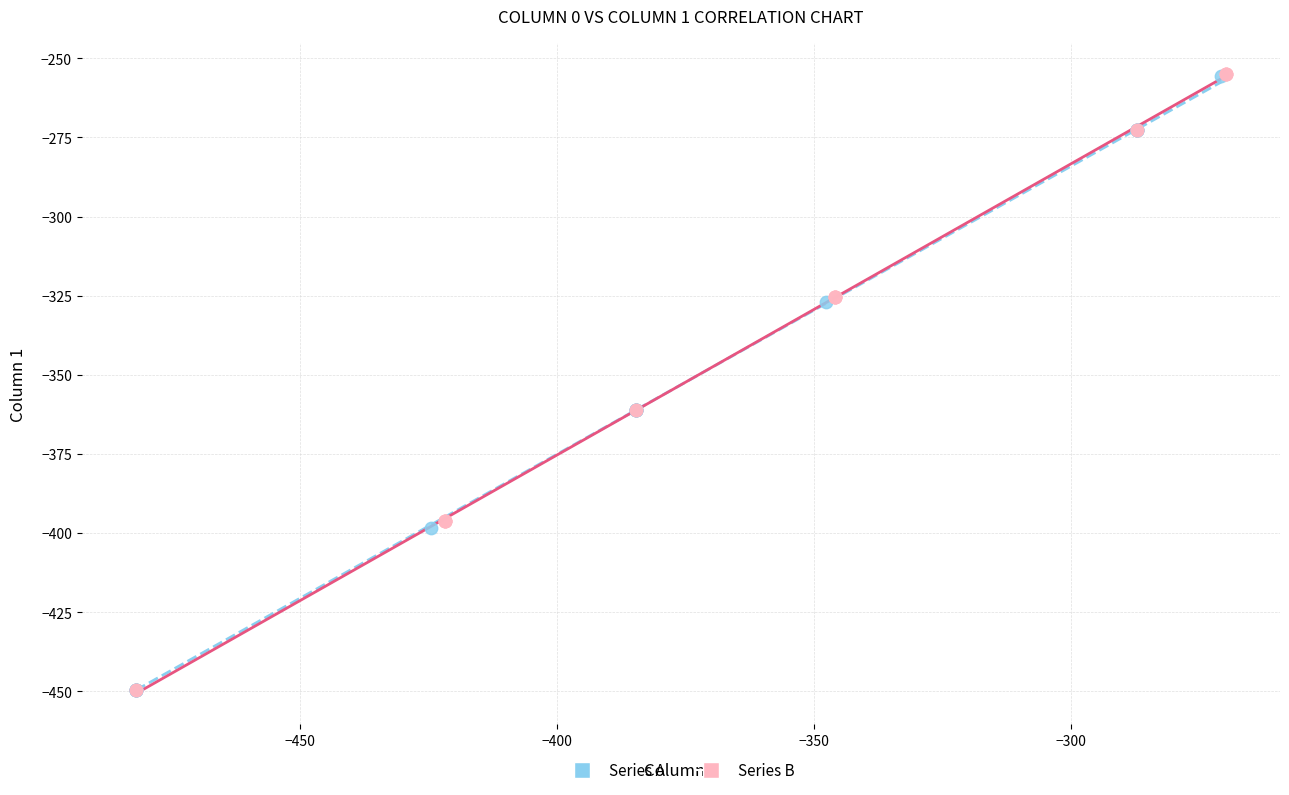

Which series has the largest Y range (max minus min)?

Series B